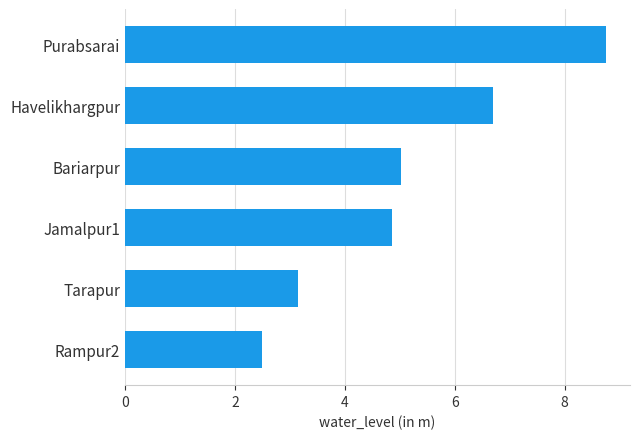

What is the approximate value at Rampur2?

2.5